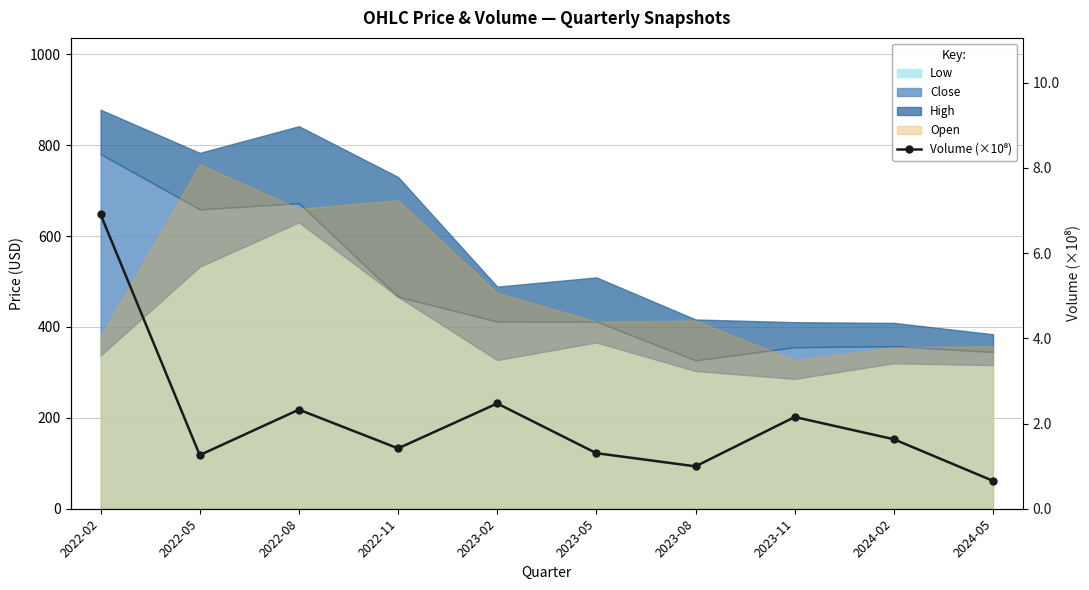

How many interior local valleys (lower than both neighbors) does the data have?

3